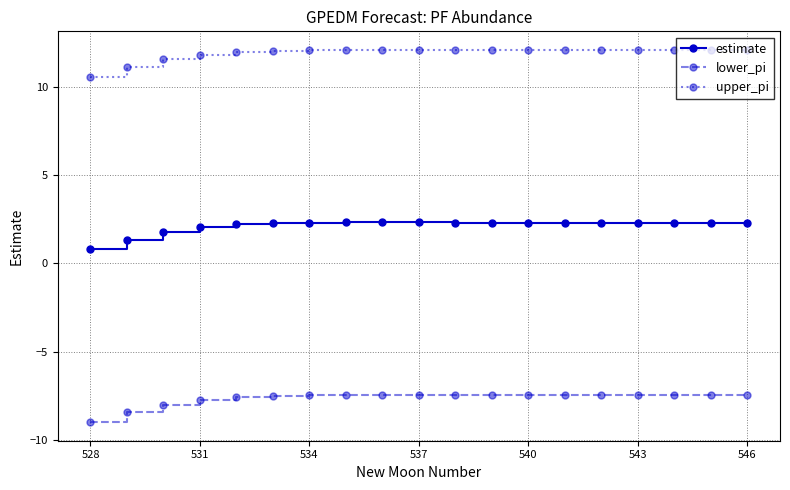

What is the smallest value displayed?

-9.0